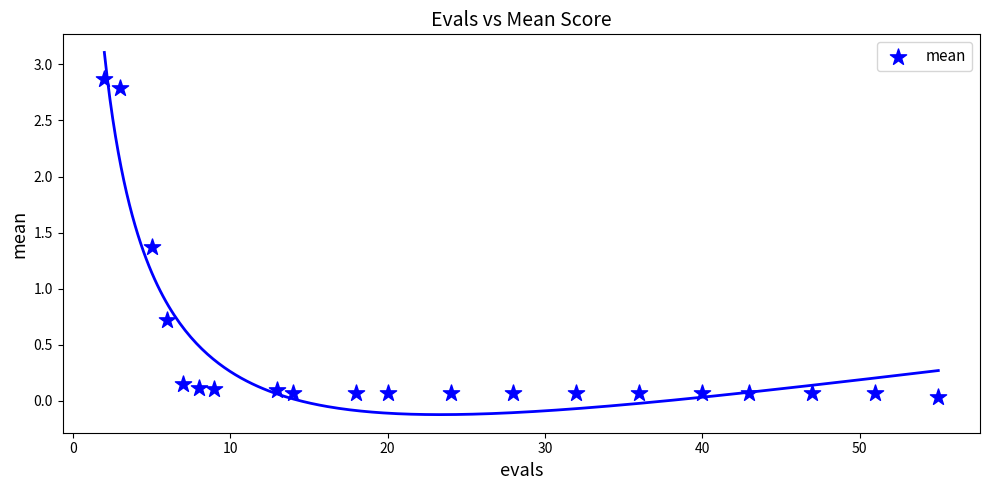

What Y value in the scatter plot is closest to 1?

0.7